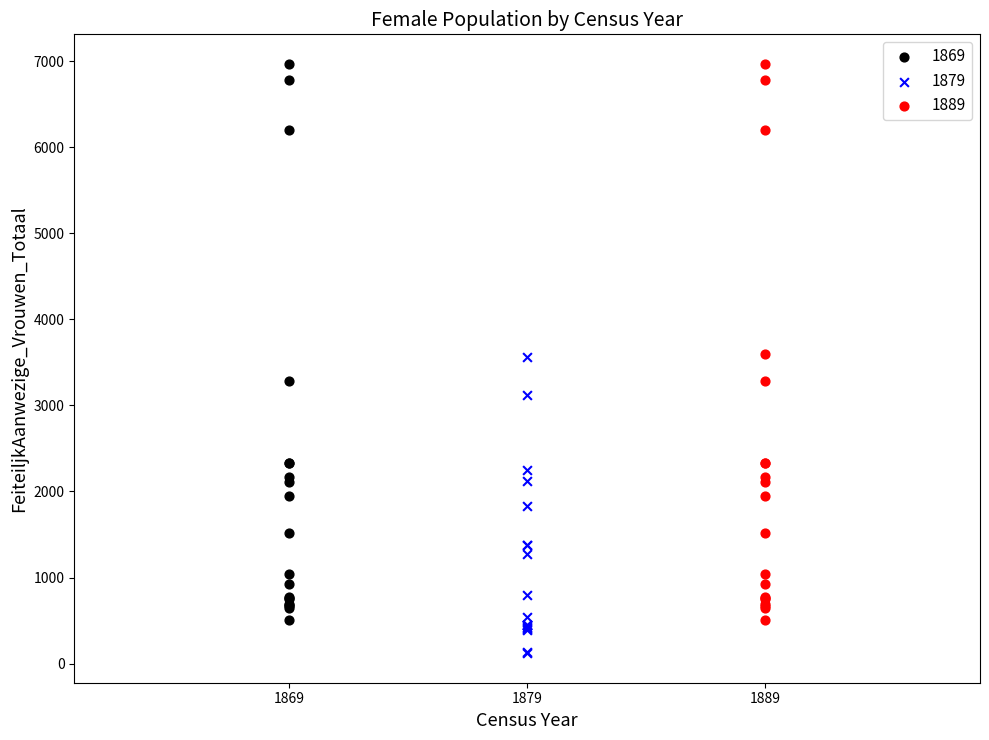

Which series reaches the minimum Y coordinate?

1879